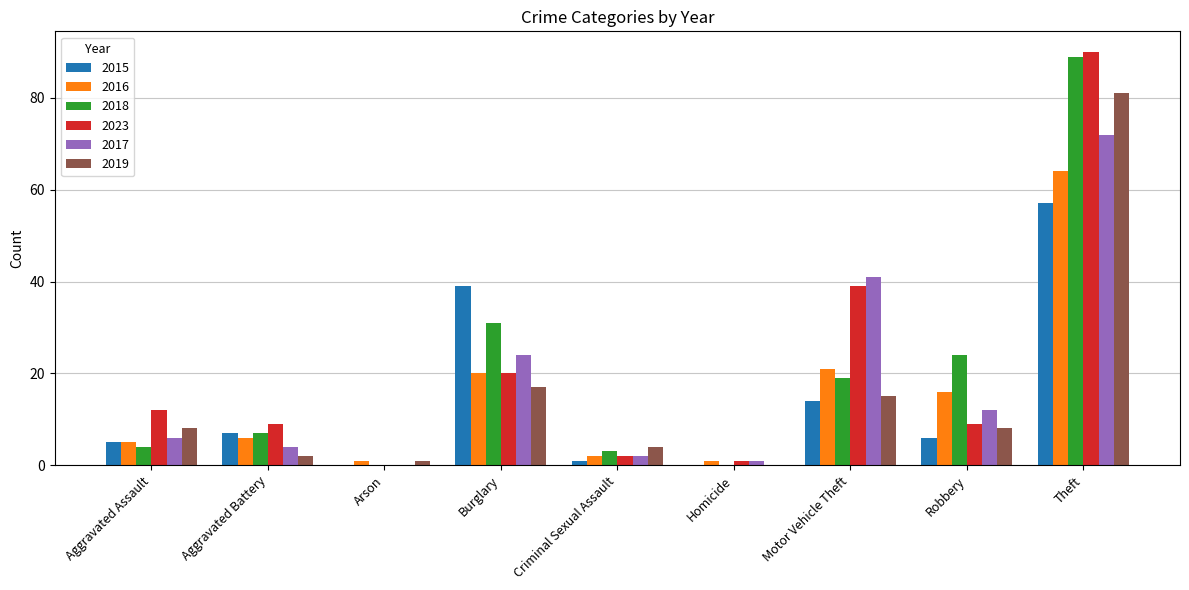

At which category is the sum across all series the highest?

Theft